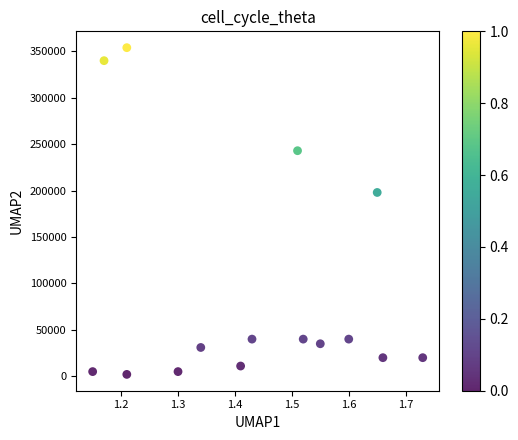

What Y value in the scatter plot is closest to 178000?

198000